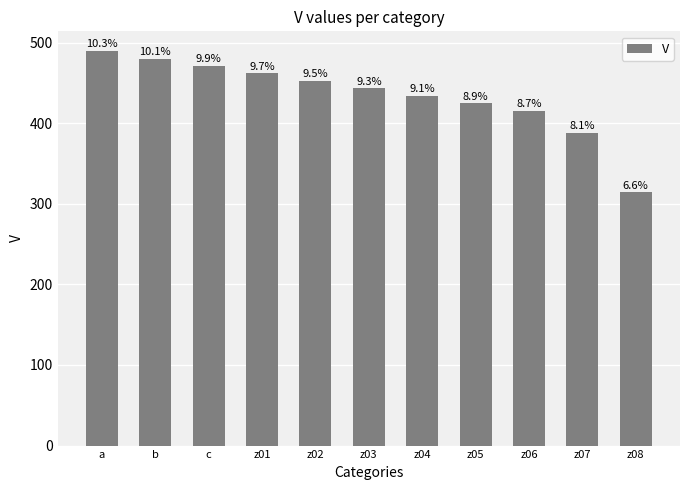

What is the approximate value at z04?

434.1